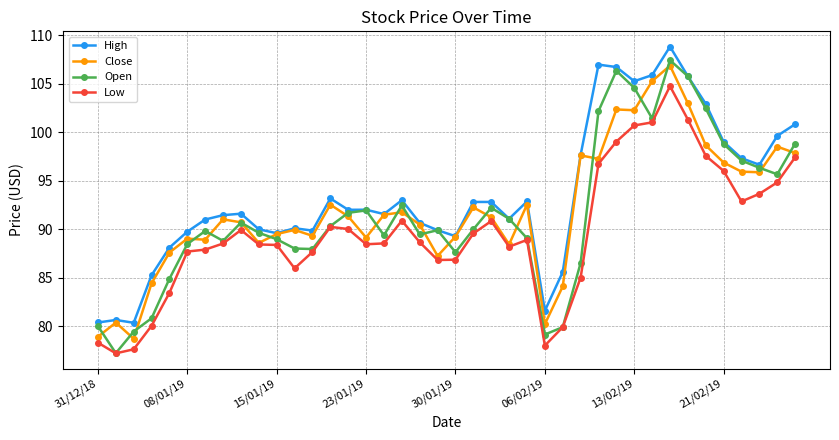

What is the greatest value displayed?

108.8